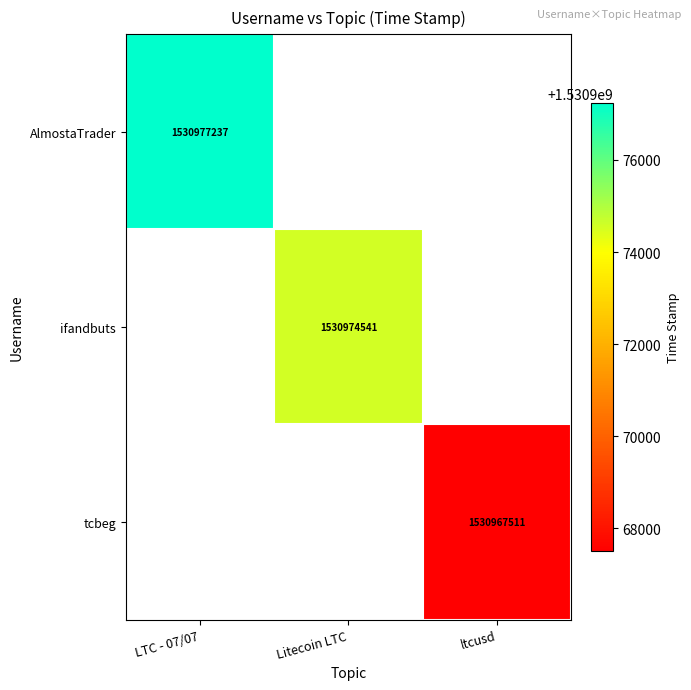

The value of AlmostaTrader at LTC - 07/07 is 1530977237. True or false?

True